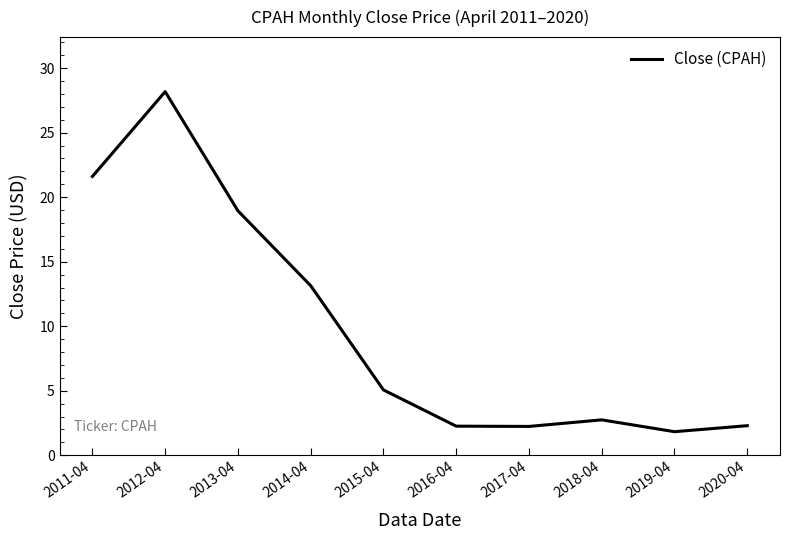

What position from the left is 2017-04?

7